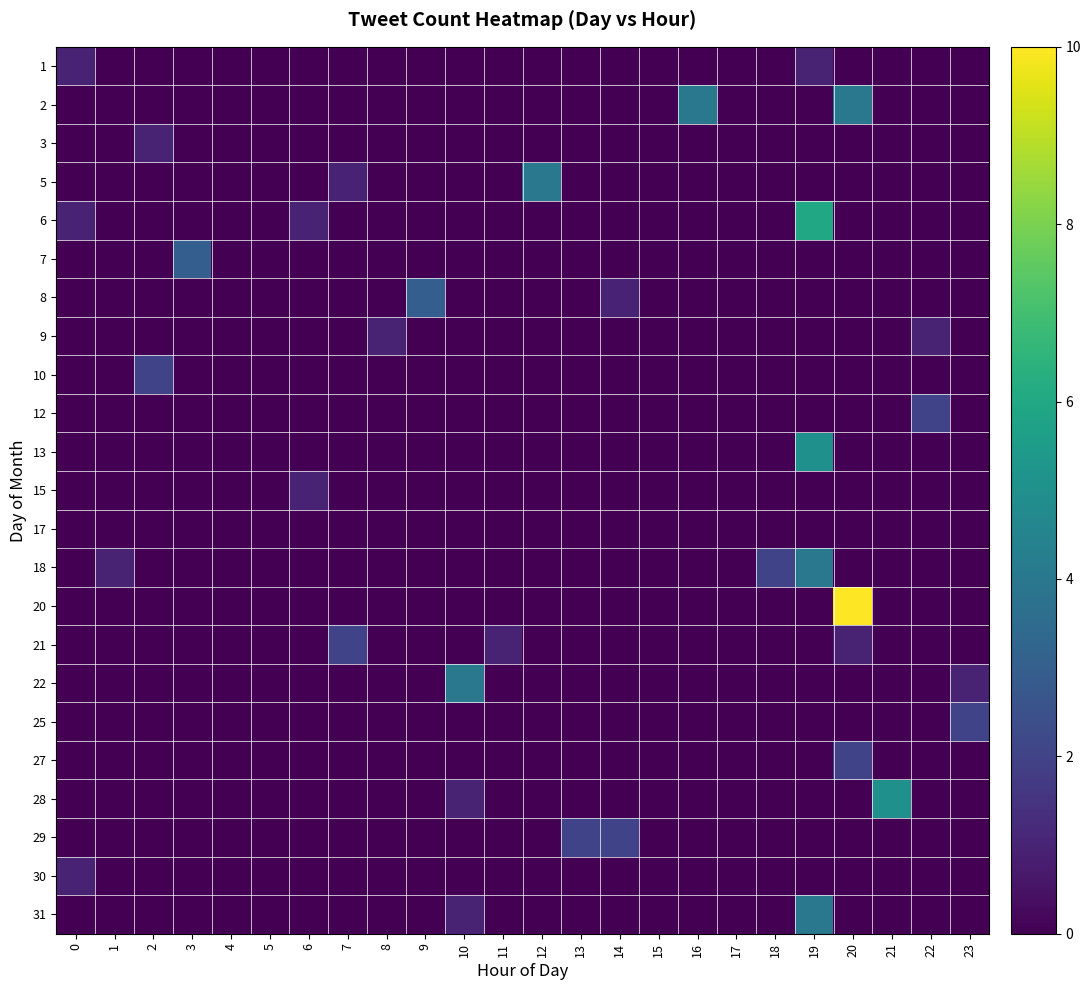

What is the difference between the highest and lowest values at 16?

4